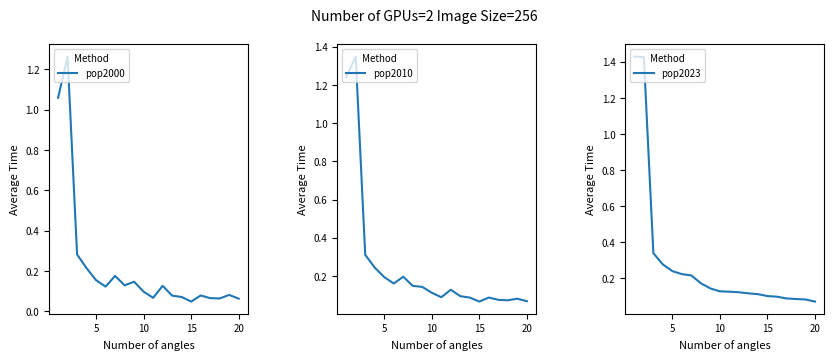

The pop2010 series shows 0.1 at 10. True or false?

True